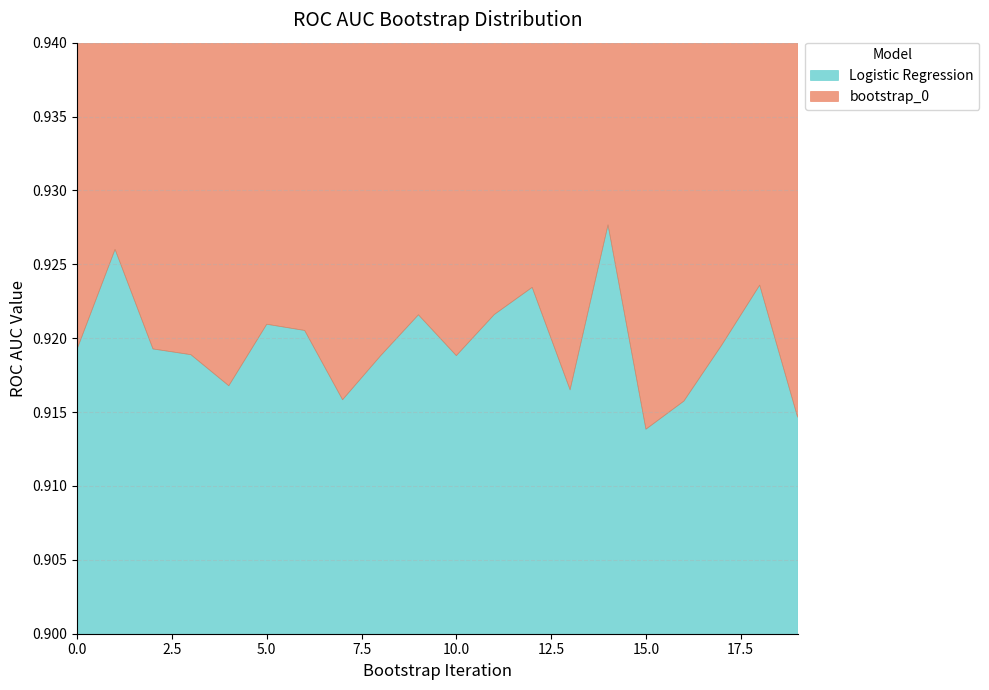

Rank the categories by bootstrap_0 value from highest to lowest.

0, 5, 17, 7, 2, 8, 19, 4, 6, 16, 10, 11, 12, 3, 18, 1, 14, 9, 13, 15